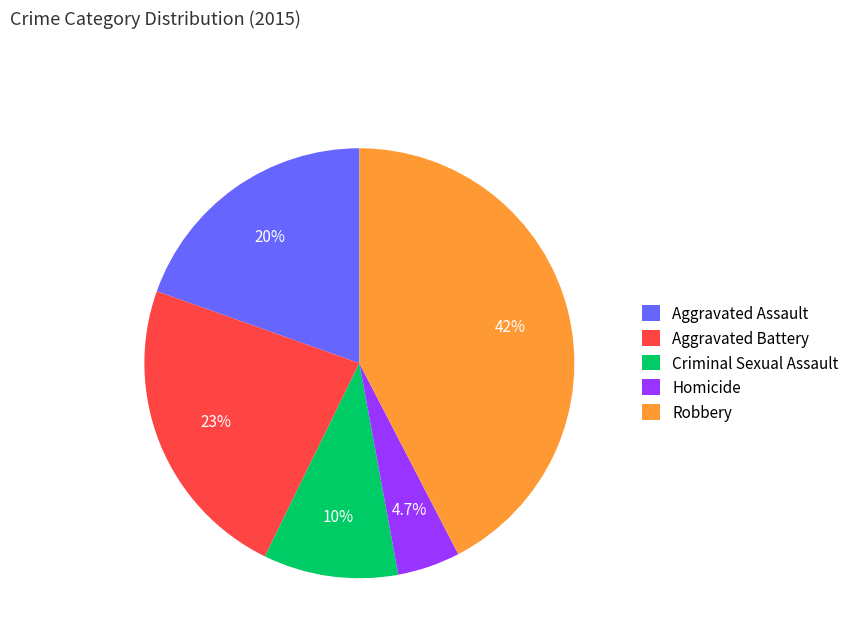

Combined, what portion of the pie is Robbery and Homicide?

47.1%